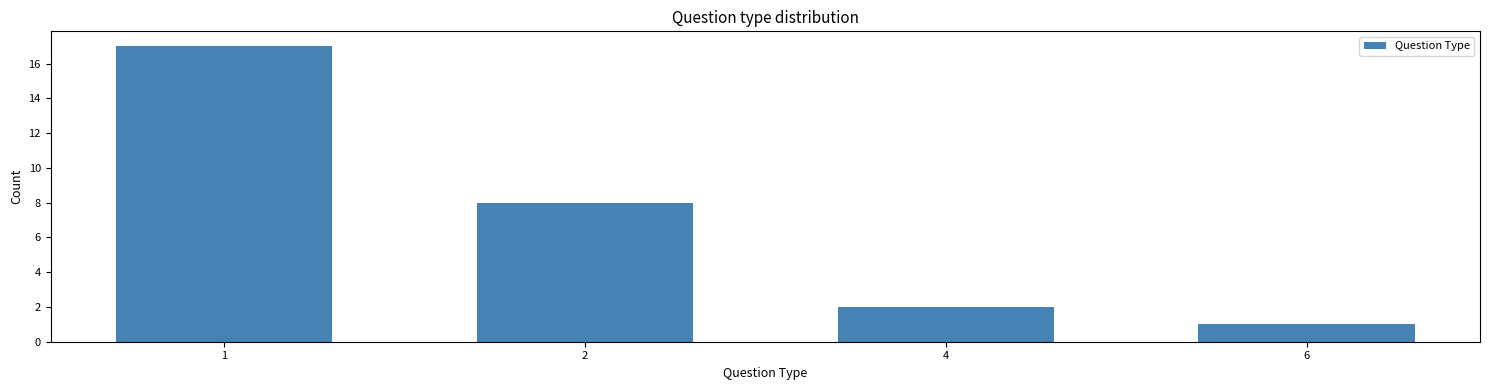

Reading left to right, transcribe all the data shown in this chart.

17	8	2	1